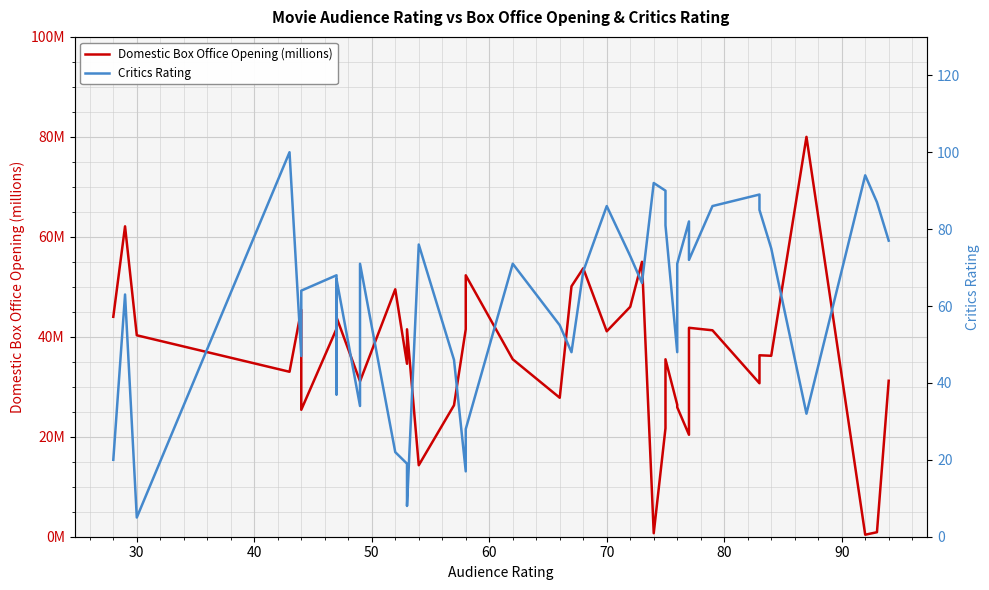

True or false: Critics Rating has more than 1 interior local peaks.

True